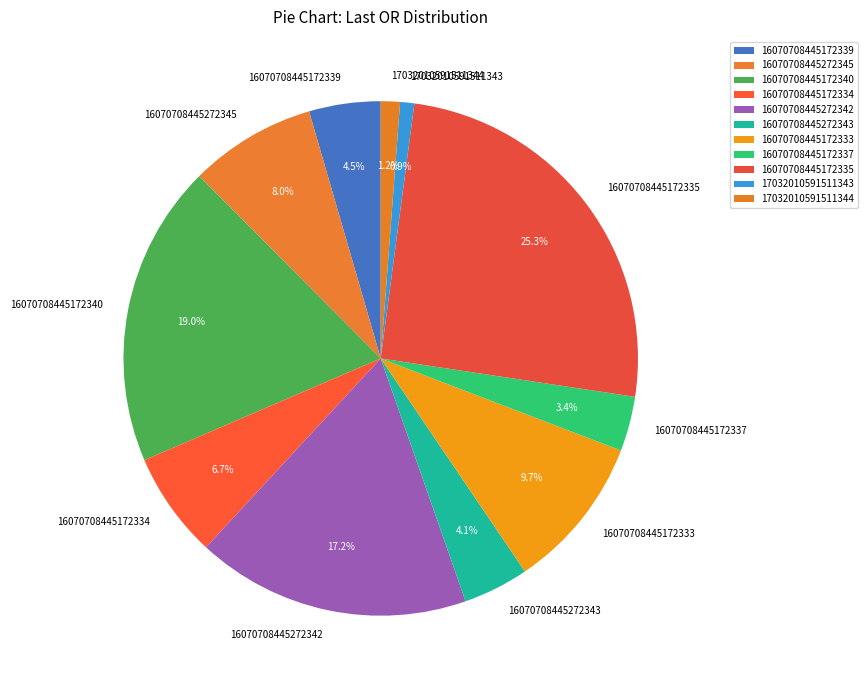

To the nearest percent, what is the difference between the largest and smallest slice percentages?

24%